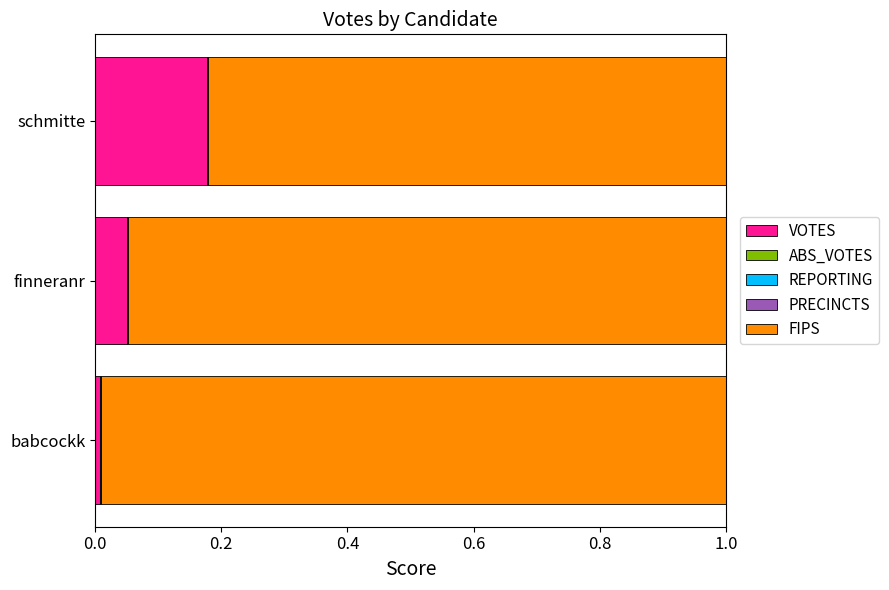

Which category has the highest value in the VOTES series?

schmitte